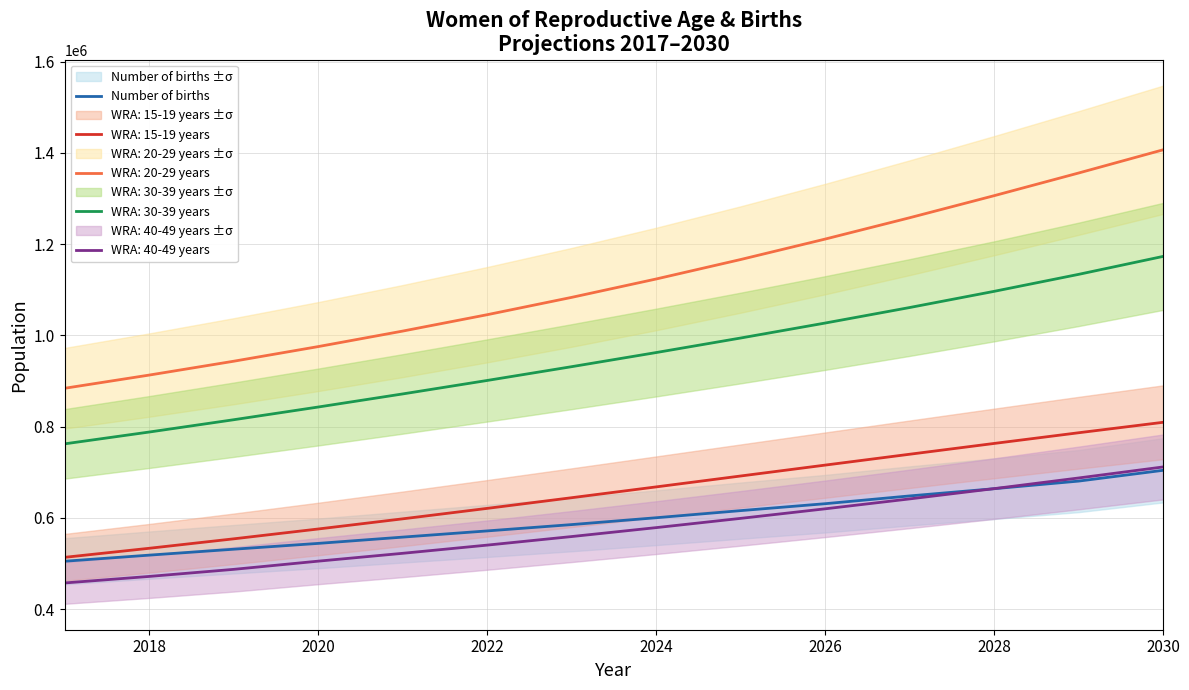

How many lines are shown in the chart?

1